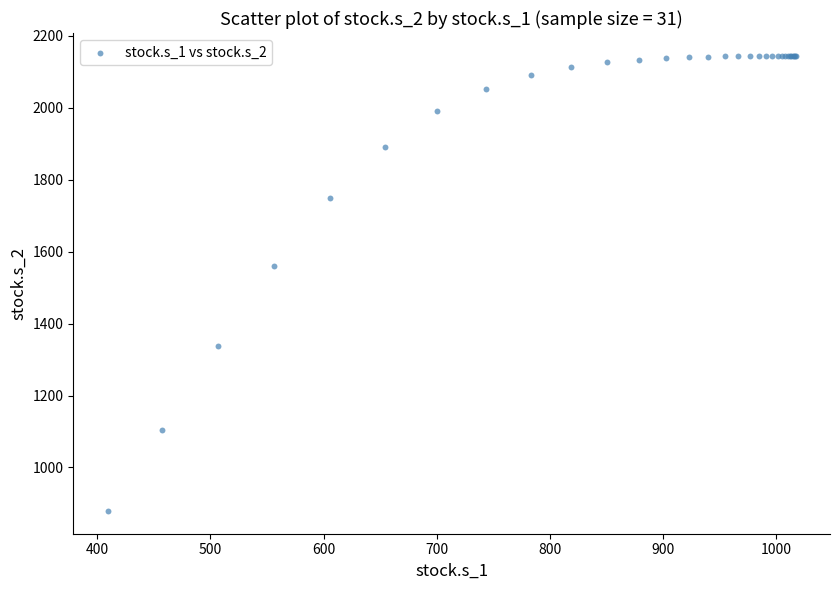

What Y value in the scatter plot is closest to 1511?

1559.9